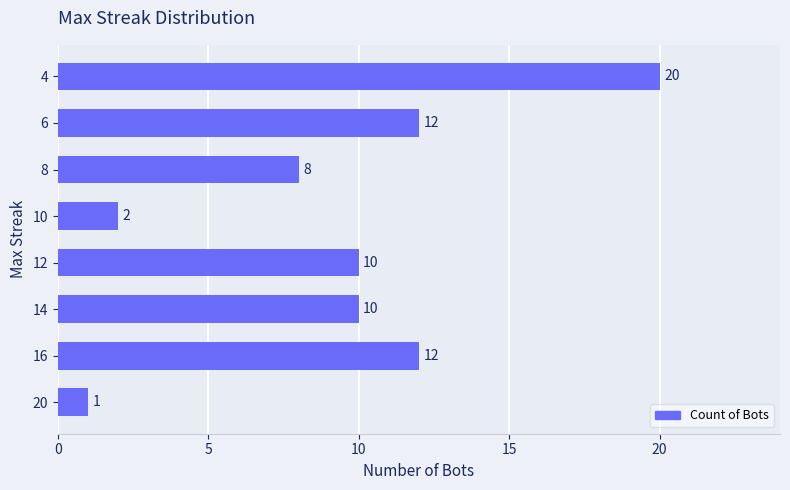

What is the average value?

9